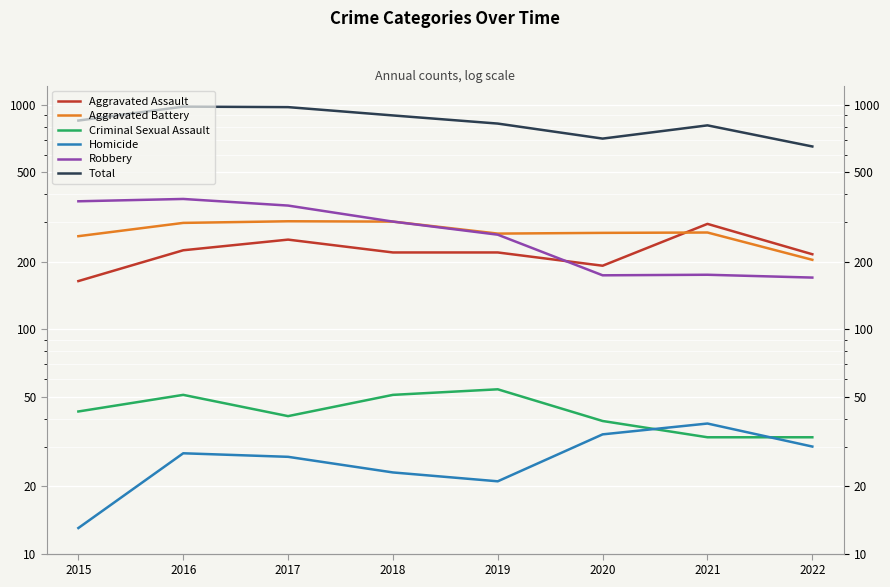

What is the sum of all Aggravated Assault values?

1783